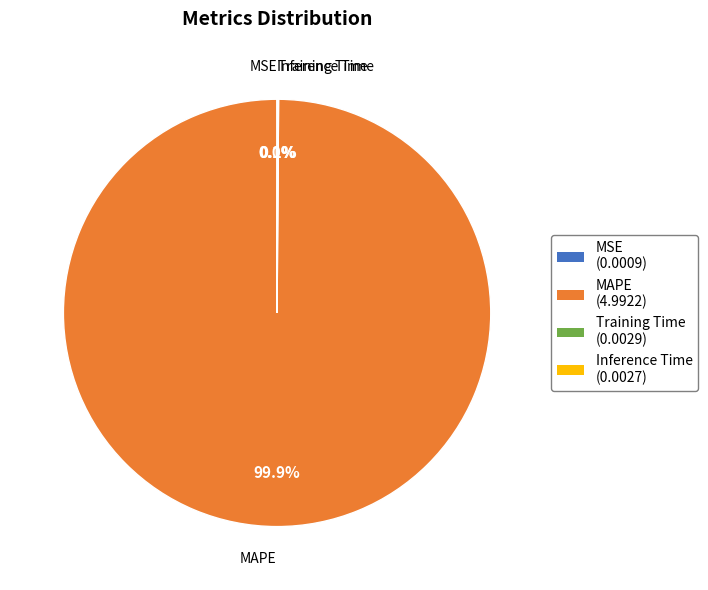

Is there a majority slice in this chart?

Yes